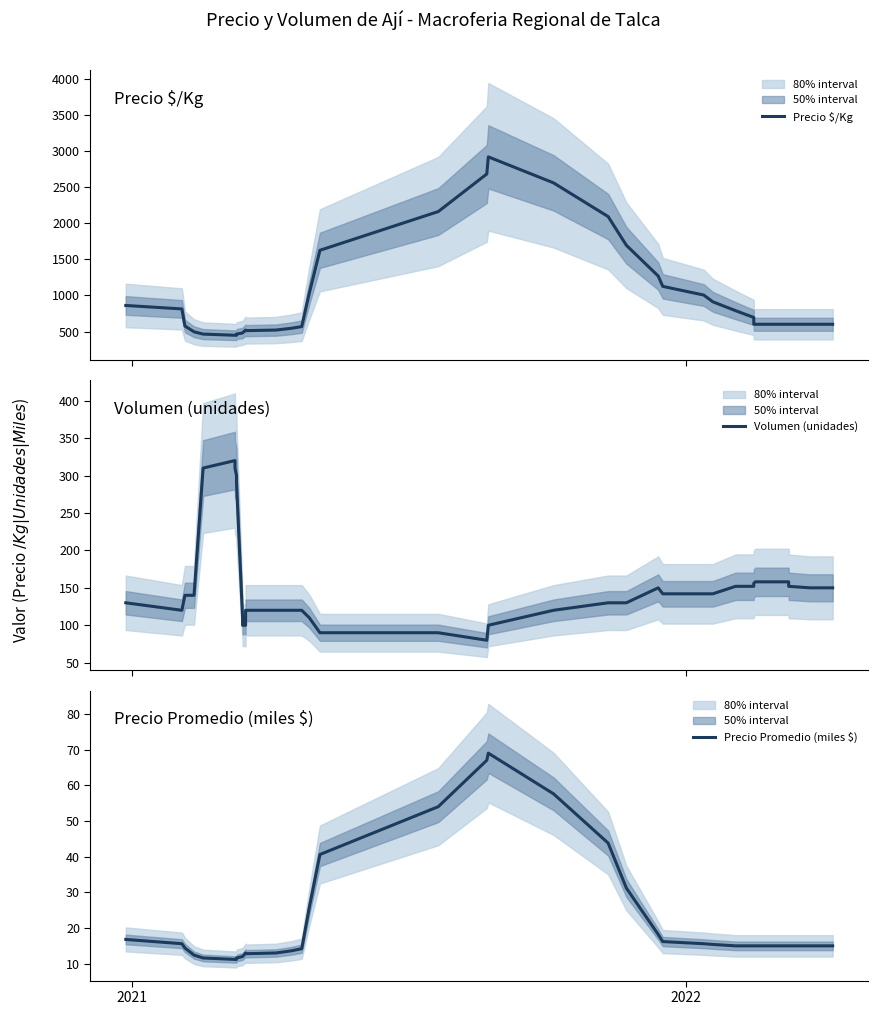

In Precio $/Kg, how many points are lower than both neighbors (excluding endpoints)?

1